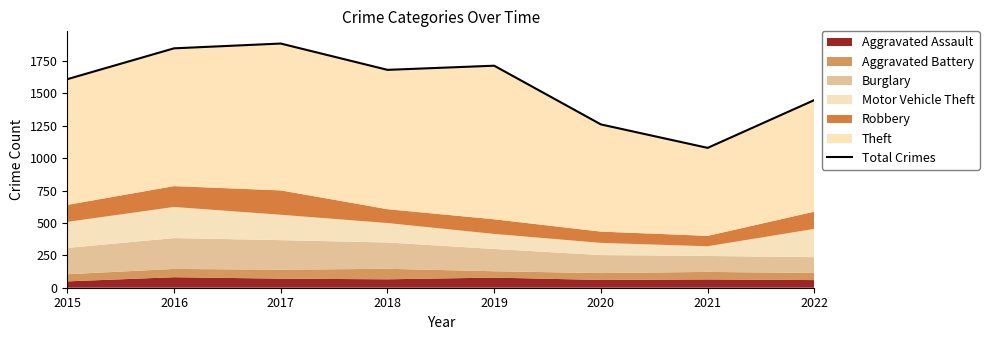

Reading left to right, transcribe all the data shown in this chart.

2015=1609	2016=1847	2017=1884	2018=1681	2019=1713	2020=1260	2021=1079	2022=1448